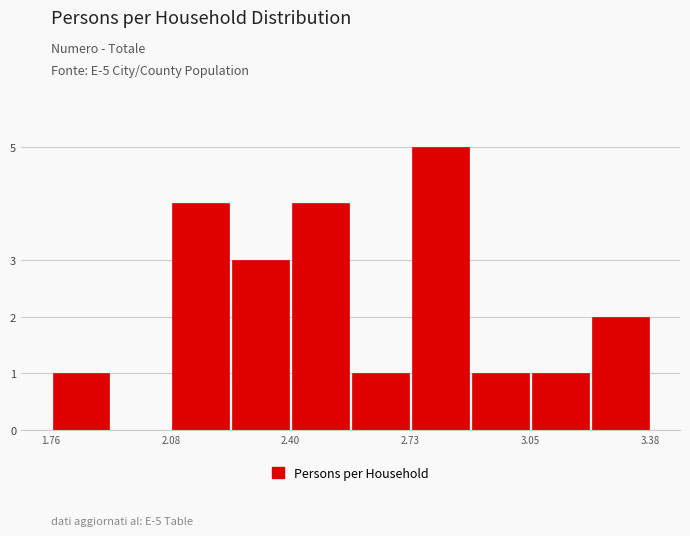

Read against the x-axis, roughly where is the centre of the tallest bar?

2.80